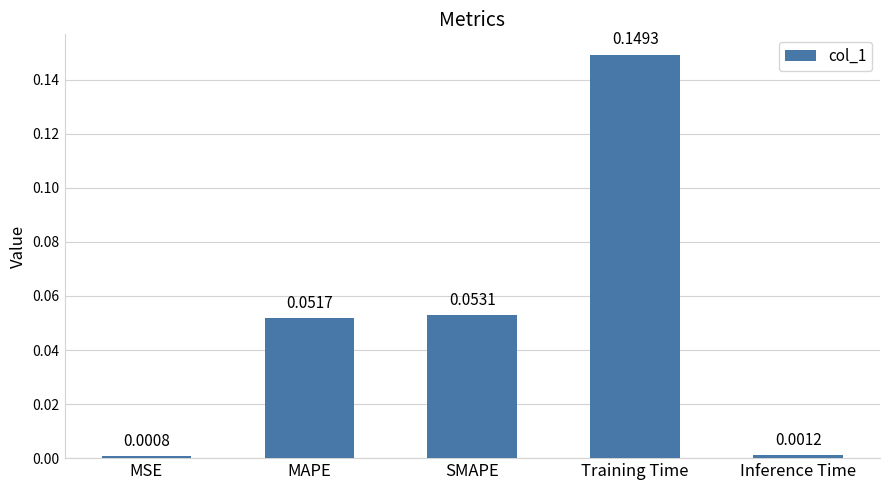

What is the label of the 2nd bar from the left?

MAPE